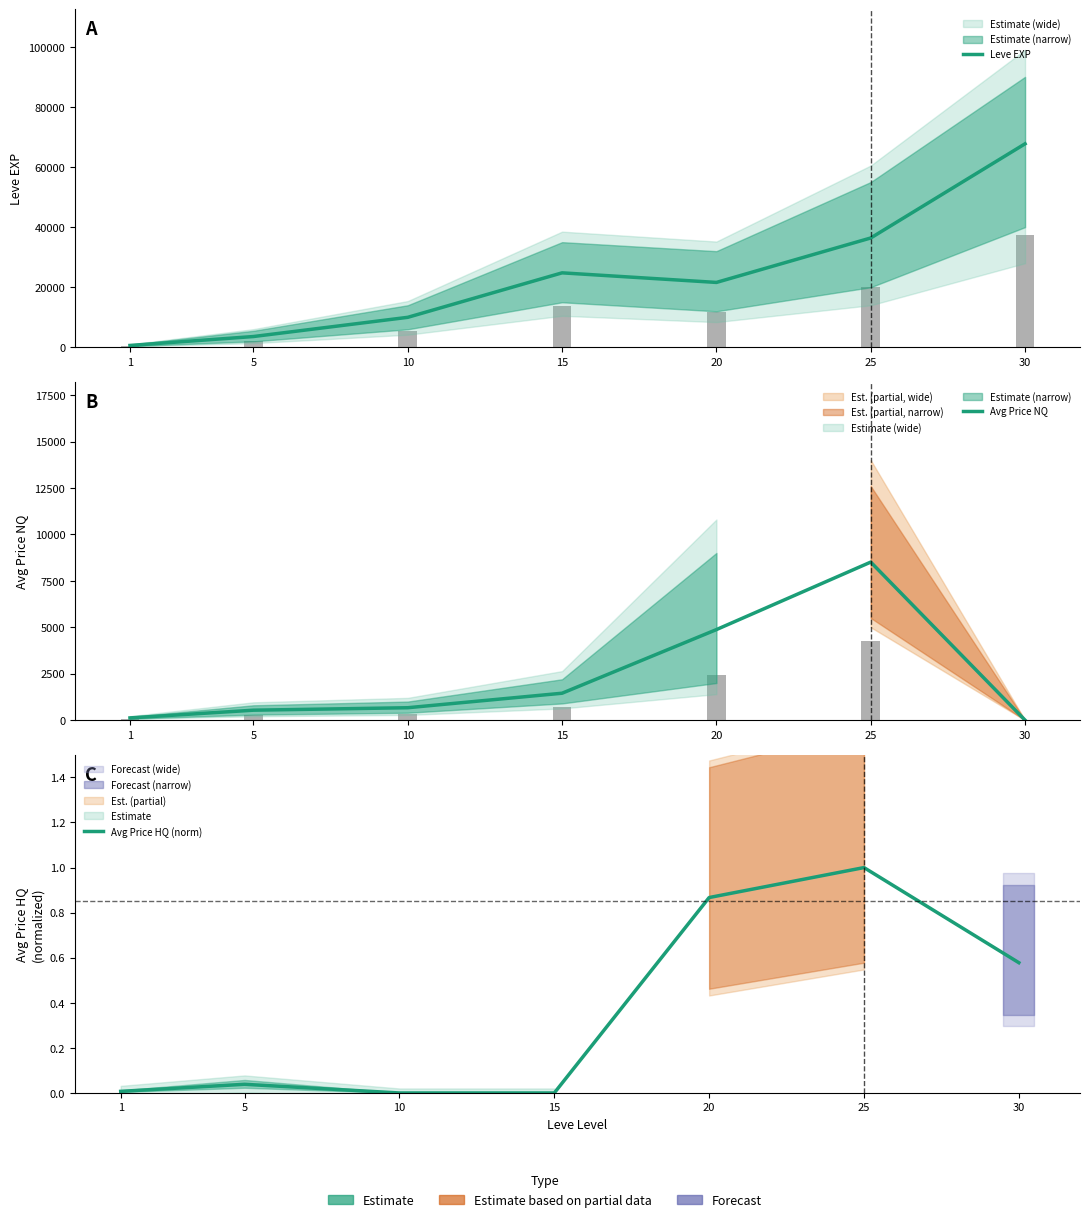

At which category is the sum across all series the highest?

30